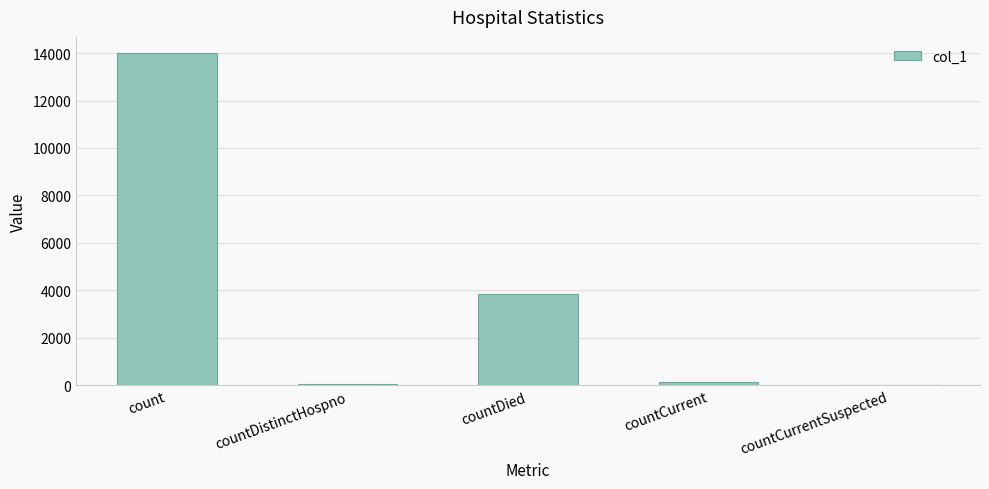

What is the maximum value shown in the chart?

13982